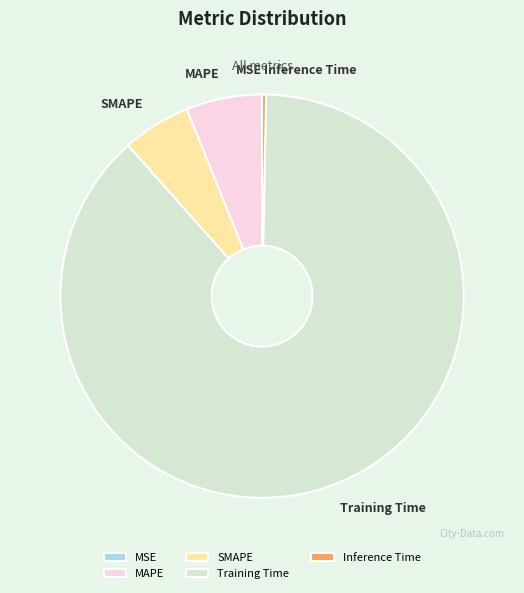

Which has a higher value, Training Time or MAPE?

Training Time